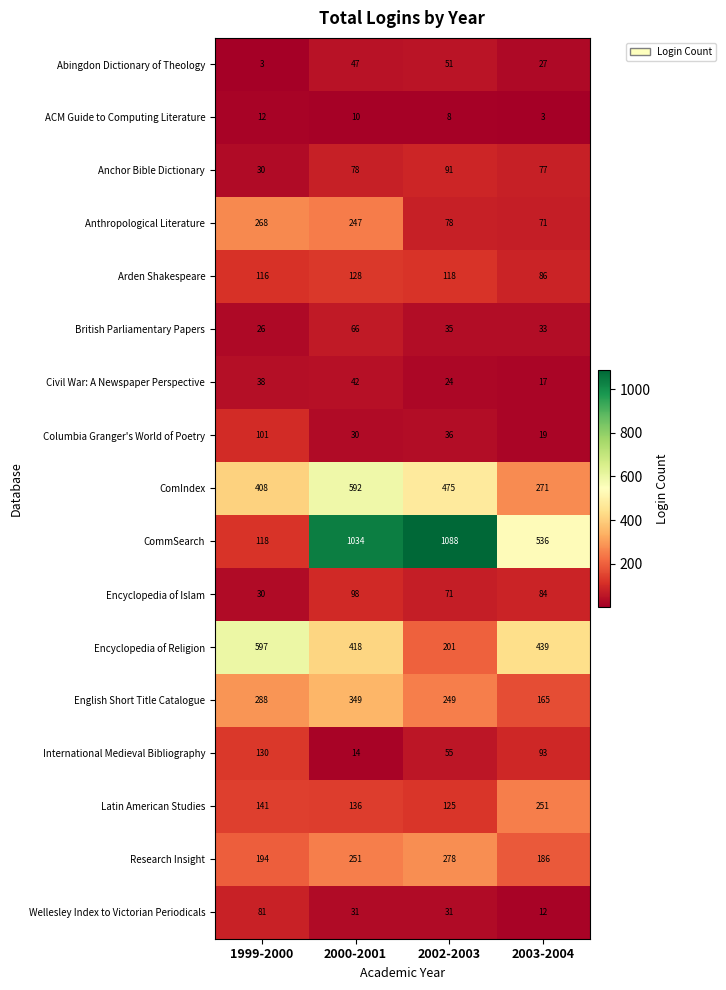

Which series has the largest range (max minus min)?

CommSearch